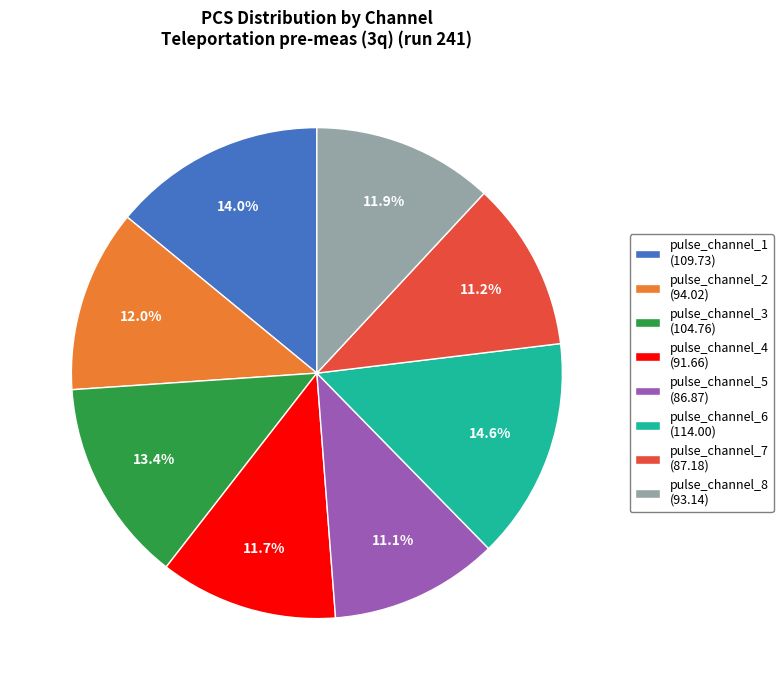

To the nearest percent, what percentage of the pie is pulse_channel_3?

13%